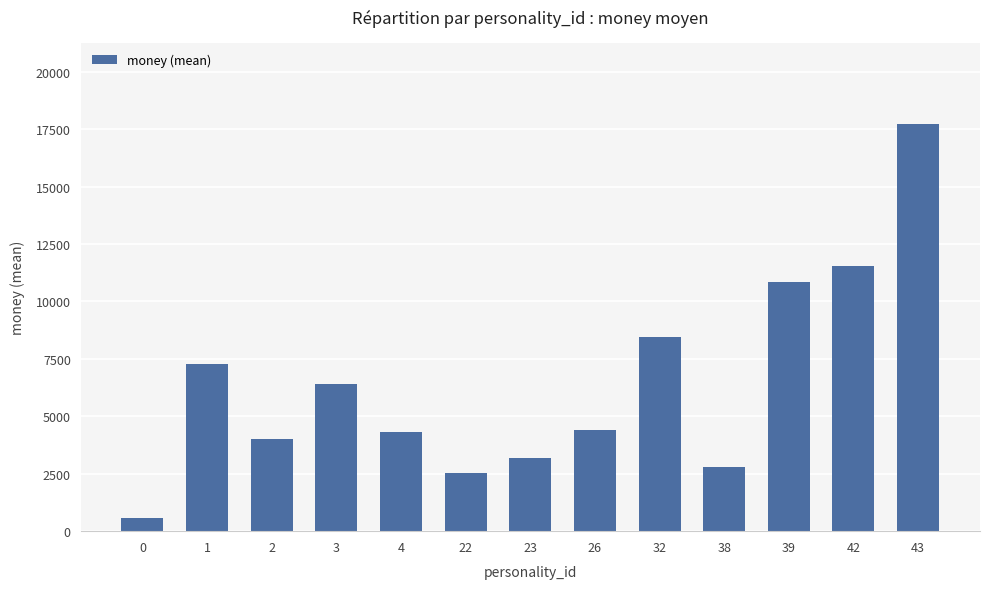

The chart shows a value of 5395 at 2. True or false?

False